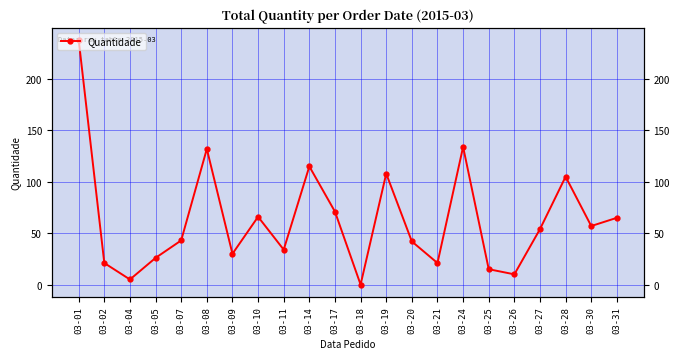

Where does the data first go above 54?

03-01